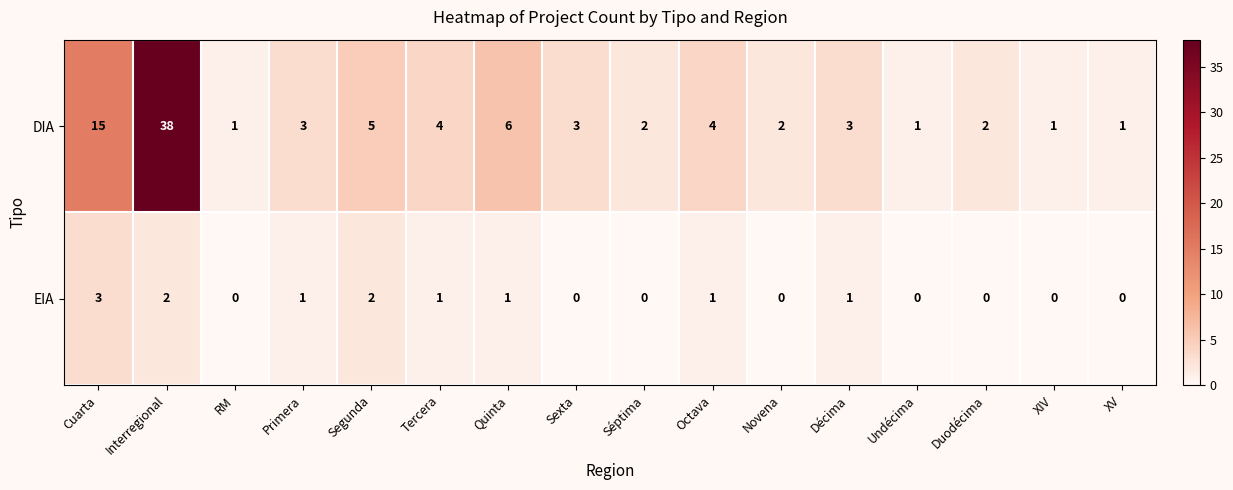

Which series has the widest spread of values?

DIA